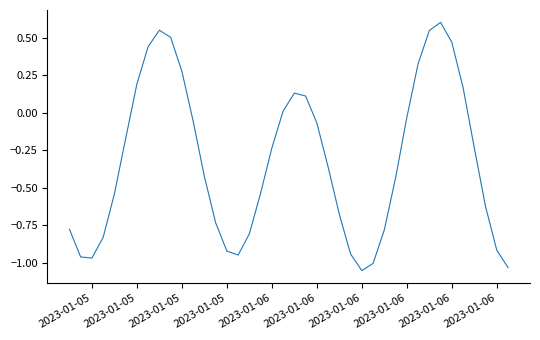

How many interior local valleys (lower than both neighbors) does the data have?

3